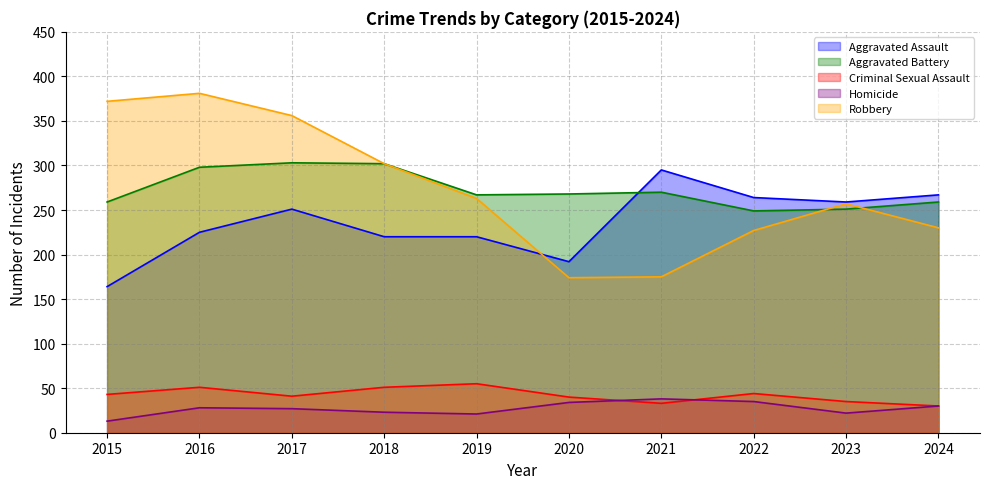

What is the difference between the second highest and minimum values in the Aggravated Assault series?

103